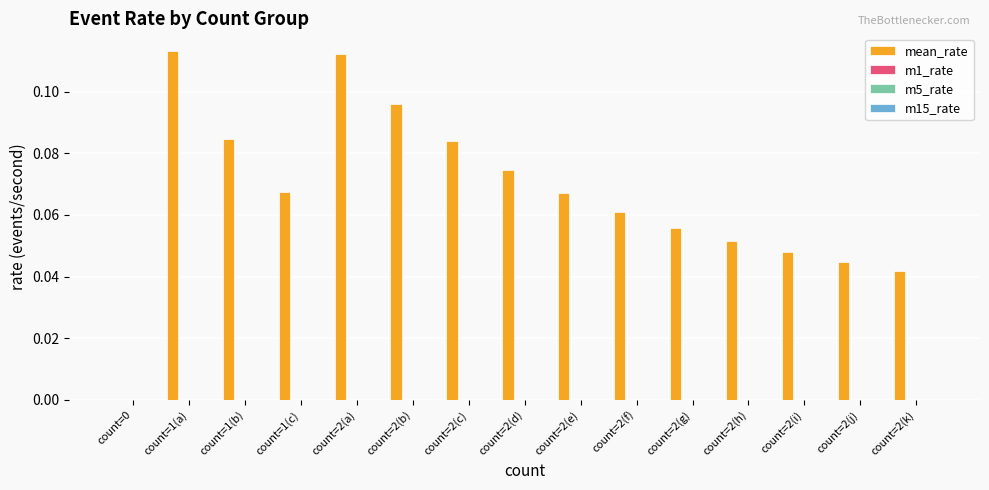

What is the sum of all values?

1.0